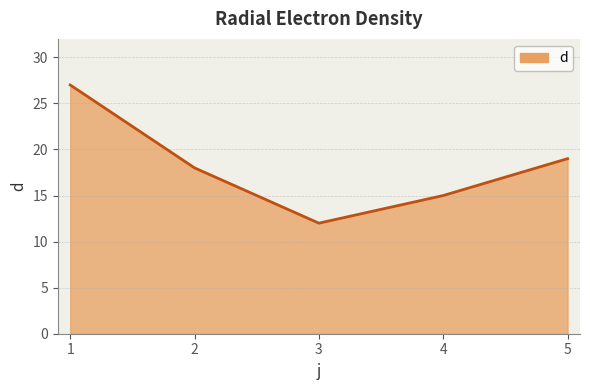

True or false: the data shows 15 at 4.

True